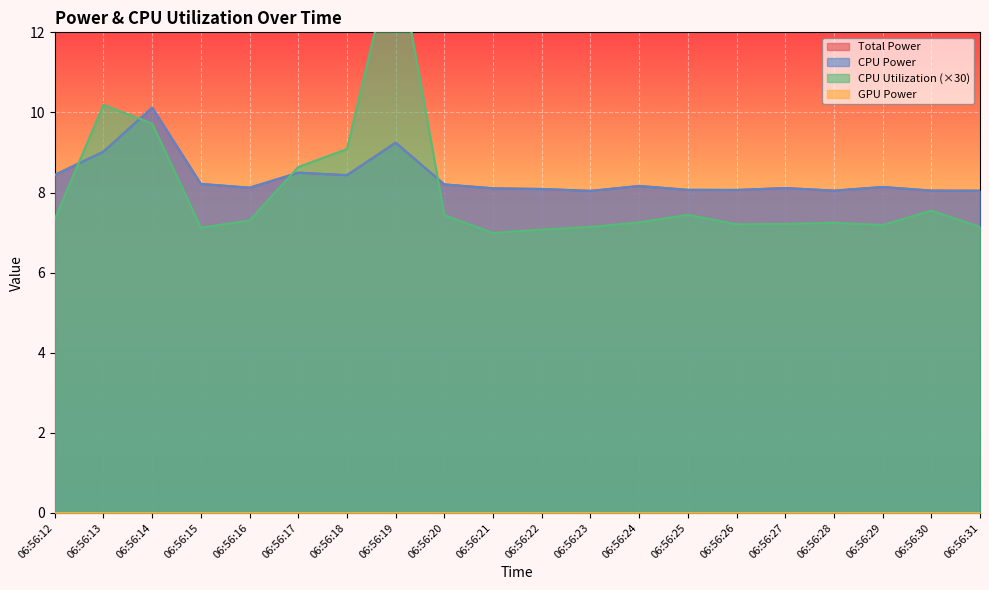

What is the sum of the CPU Power values at 06:56:17 and 06:56:12?

16.9